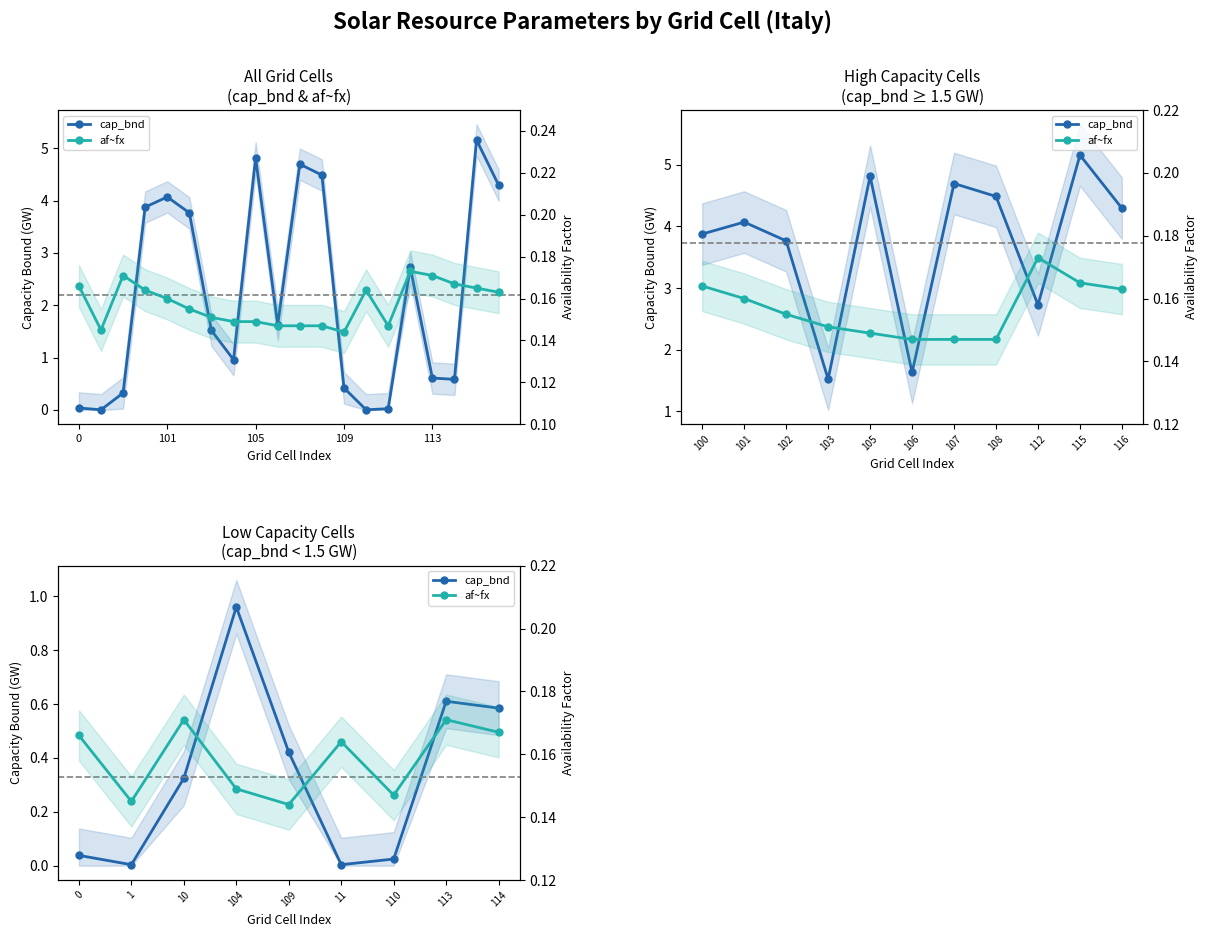

How many data points does each series have?

9